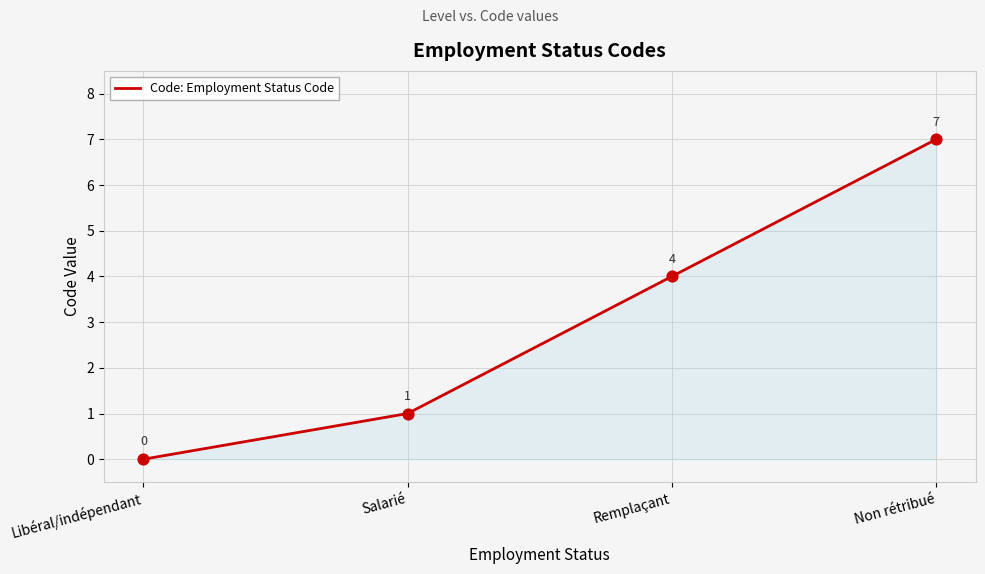

Which has a higher value, Remplaçant or Non rétribué?

Non rétribué